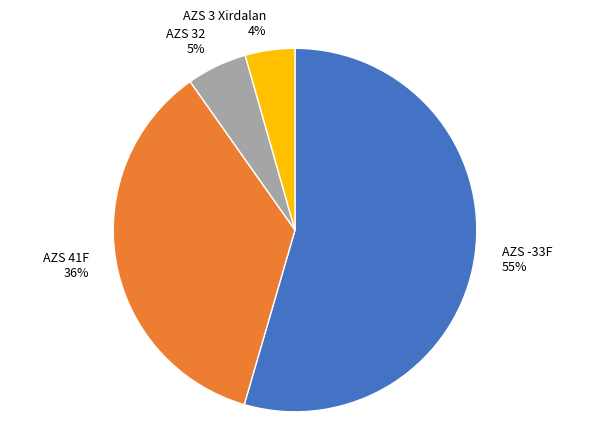

To the nearest percent, what percentage of the pie is AZS 32?

5%